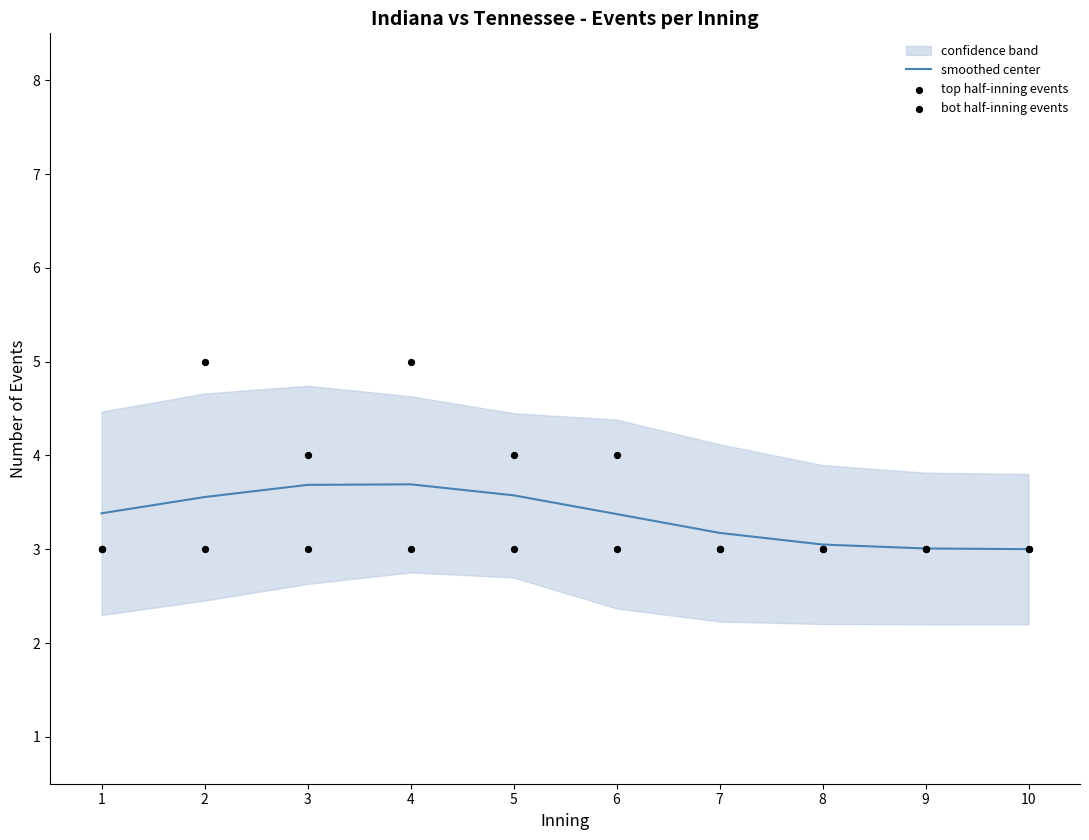

Which series reaches the maximum Y coordinate?

bot half-inning events